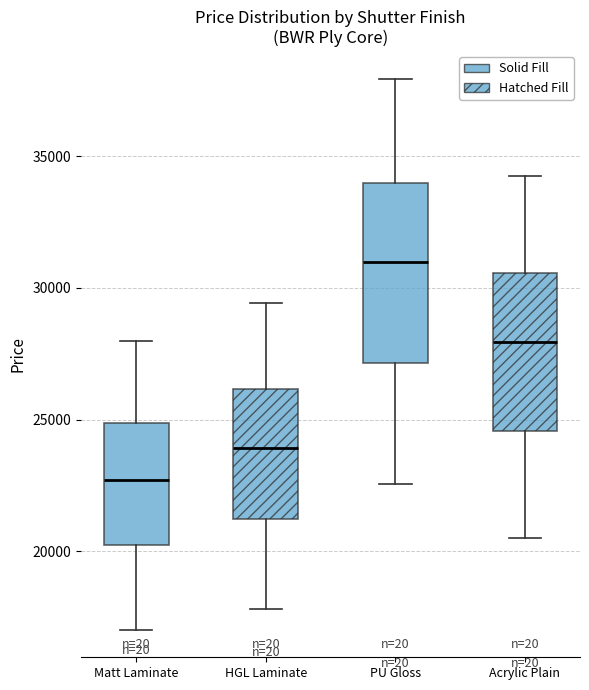

Which box has the highest median line?

PU Gloss